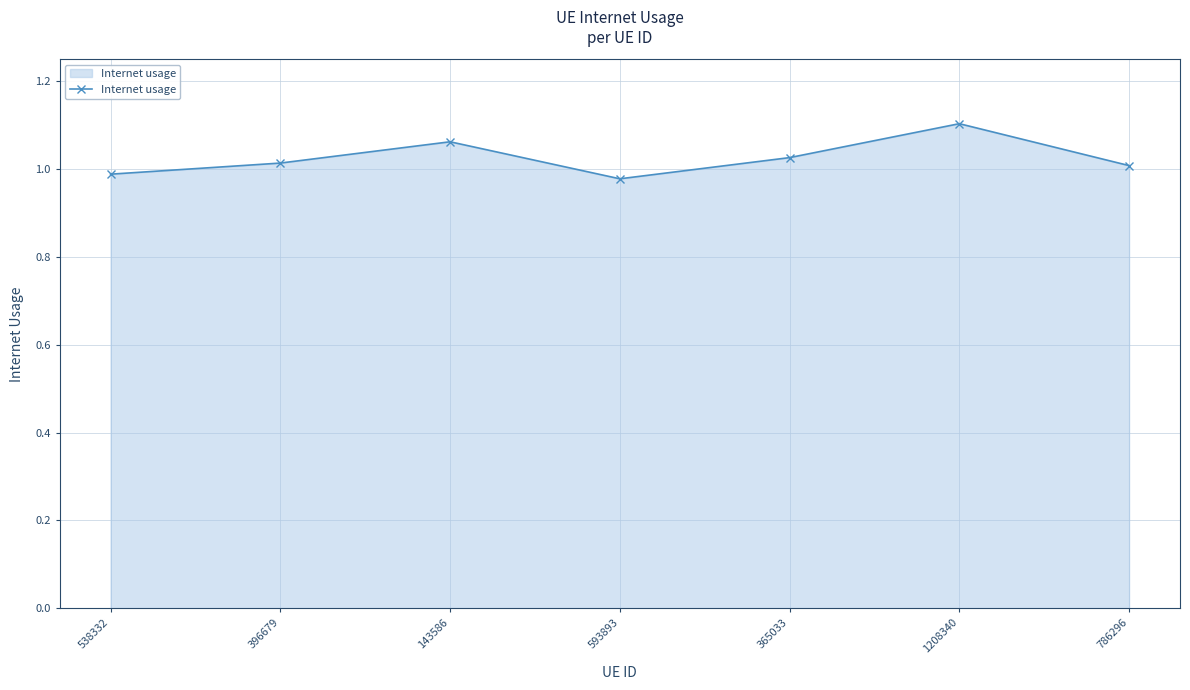

Which category has the highest value across all series?

1208340